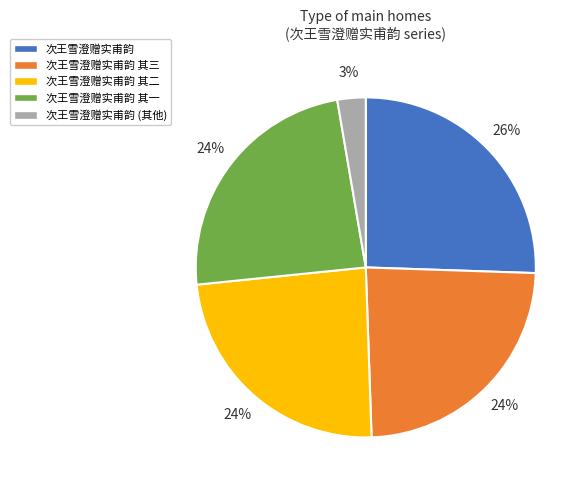

What percentage is the 次王雪澄赠实甫韵 slice, to the nearest percent?

26%